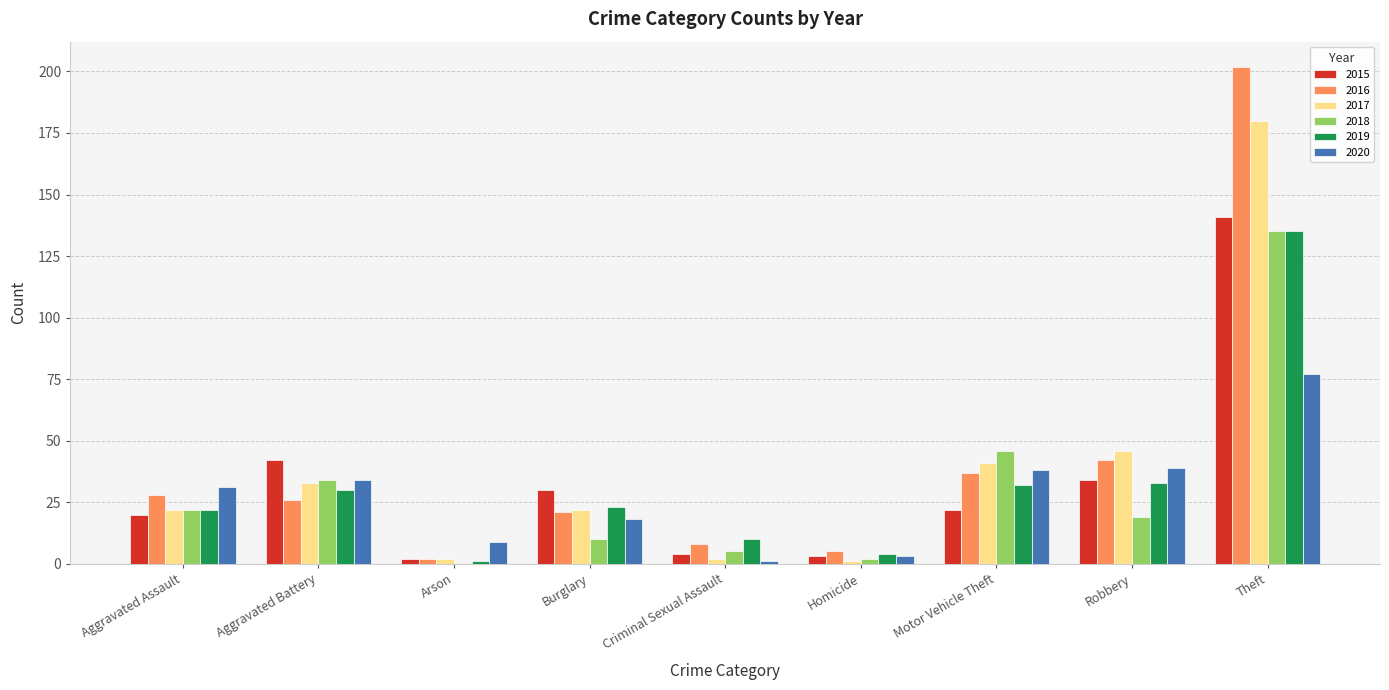

At which label does 2019 reach its peak?

Theft